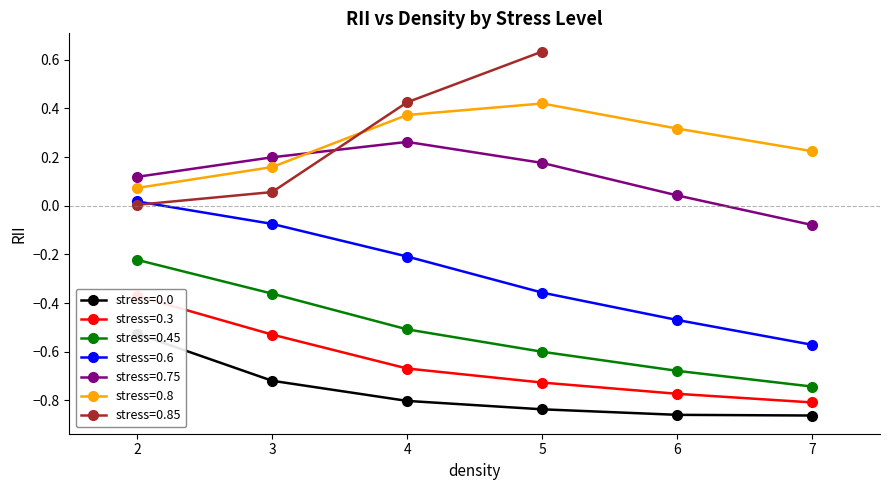

True or false: stress=0.6 and stress=0.0 intersect in this chart.

False